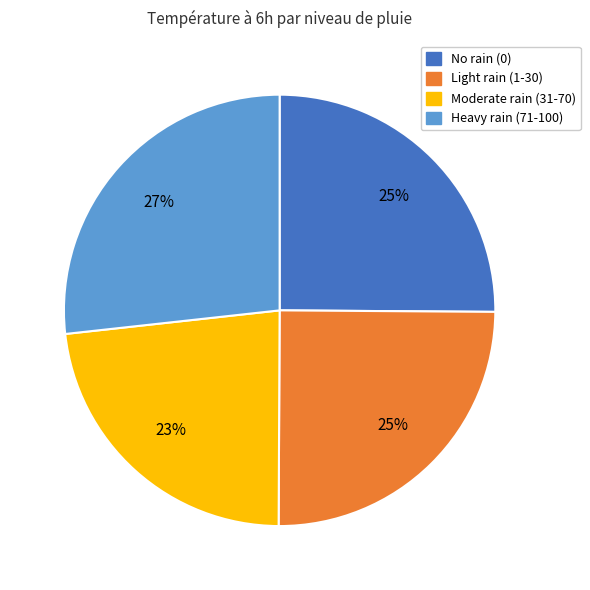

To the nearest percent, what is the difference between the largest and smallest slice percentages?

4%